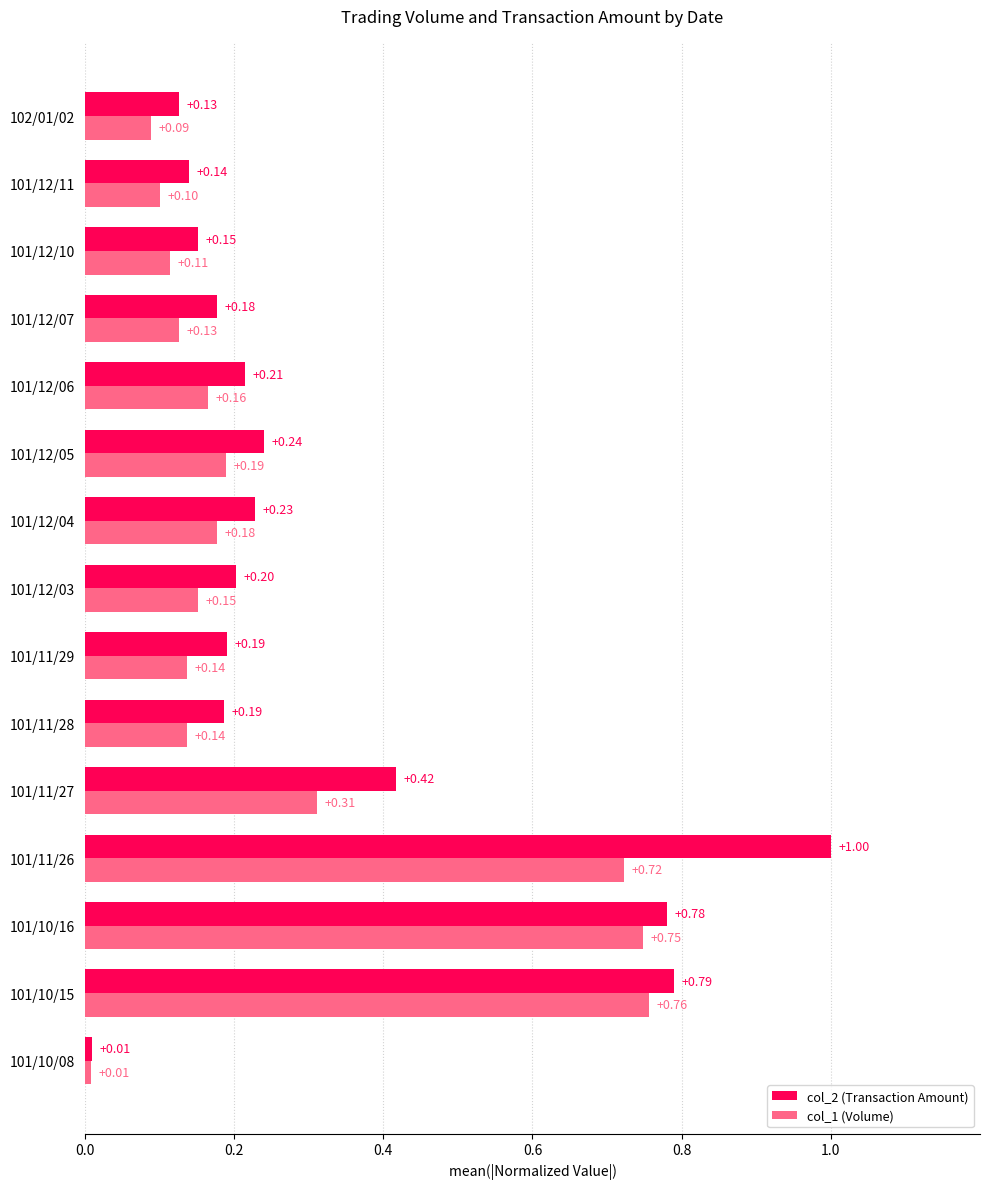

Rank the series at 101/12/04 from highest to lowest value.

col_2 (Transaction Amount), col_1 (Volume)